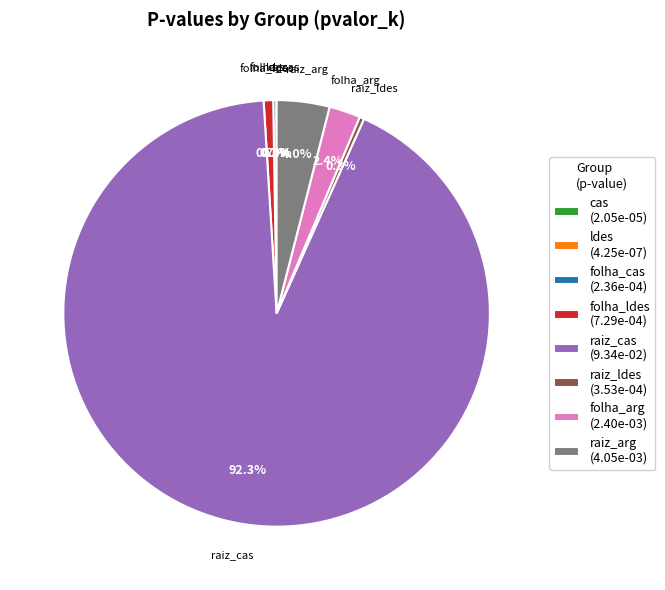

To the nearest percent, what is the difference between the largest and smallest slice percentages?

92%